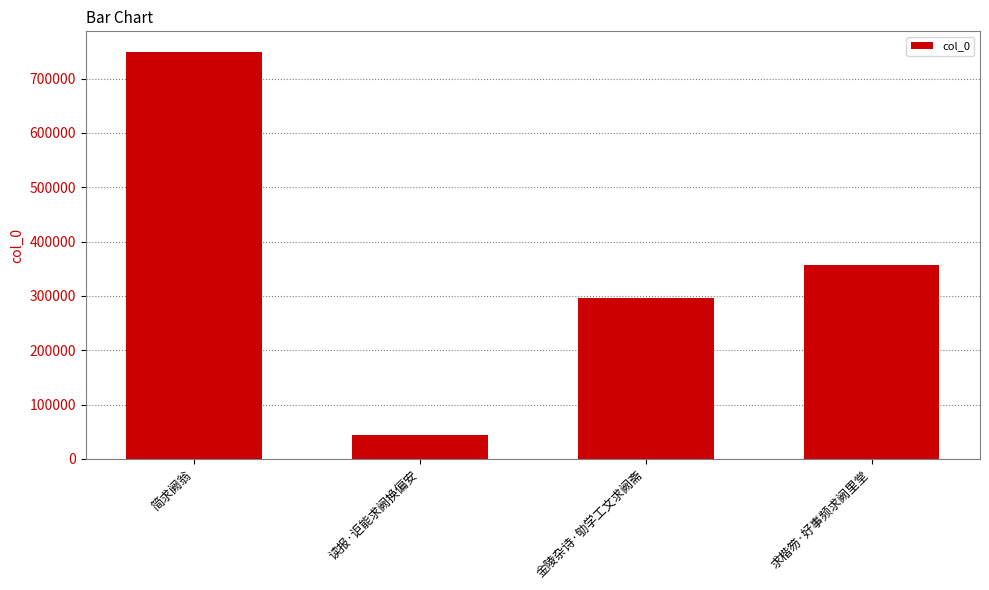

What is the difference between the values at 金陵杂诗·劬学工文求阙斋 and 读报·讵能求阙换偏安?

252031